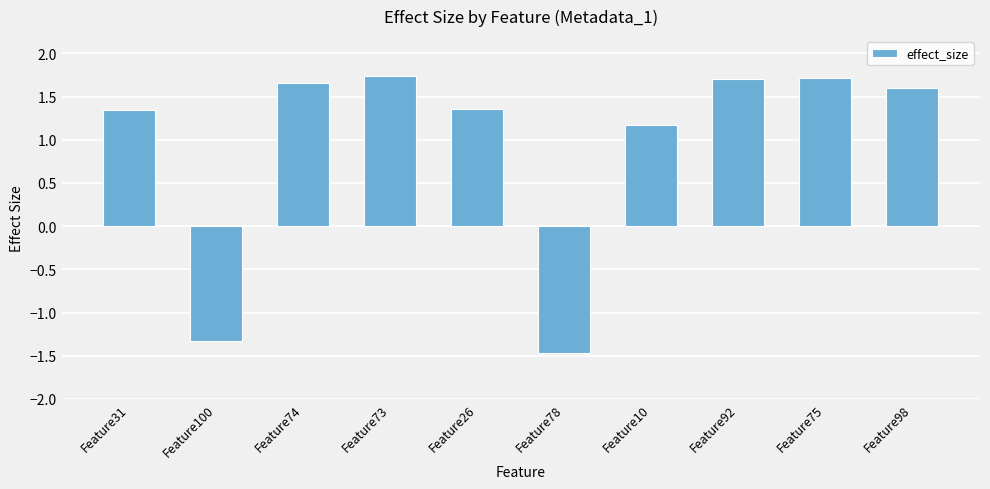

Where does the data first go above 1?

Feature31